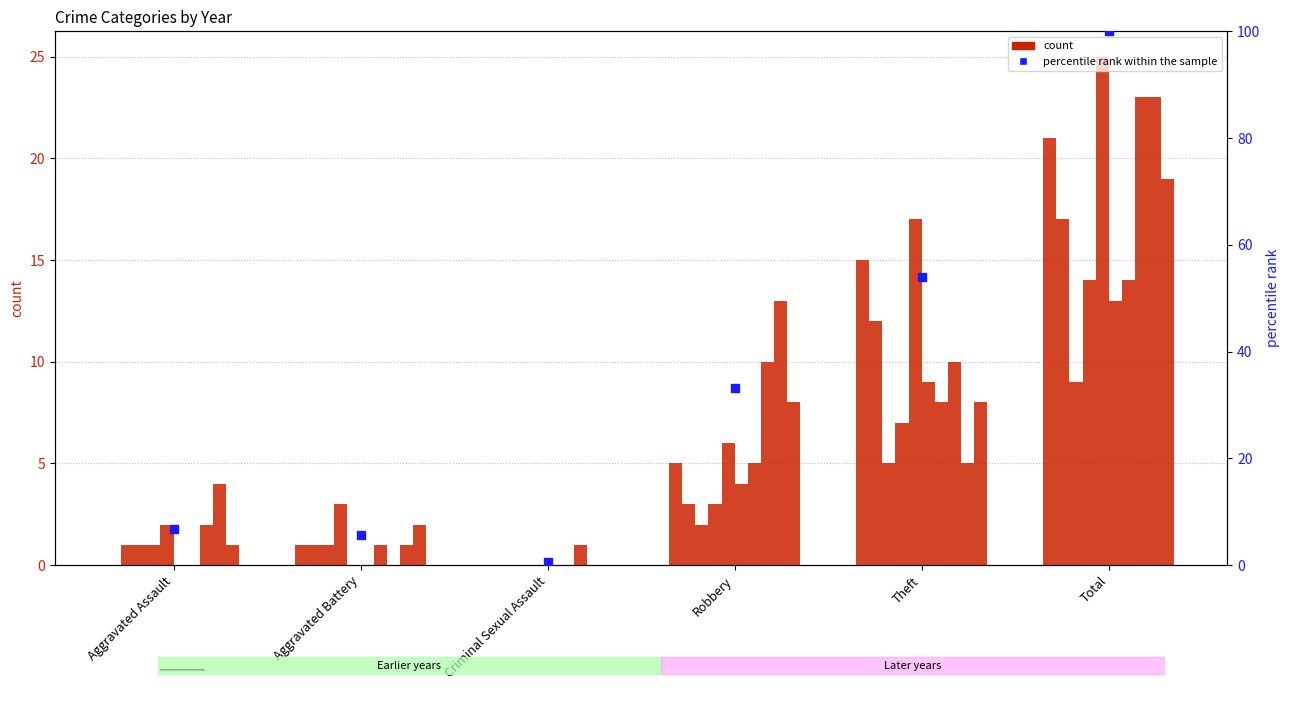

At which category is the sum across all series the highest?

Total